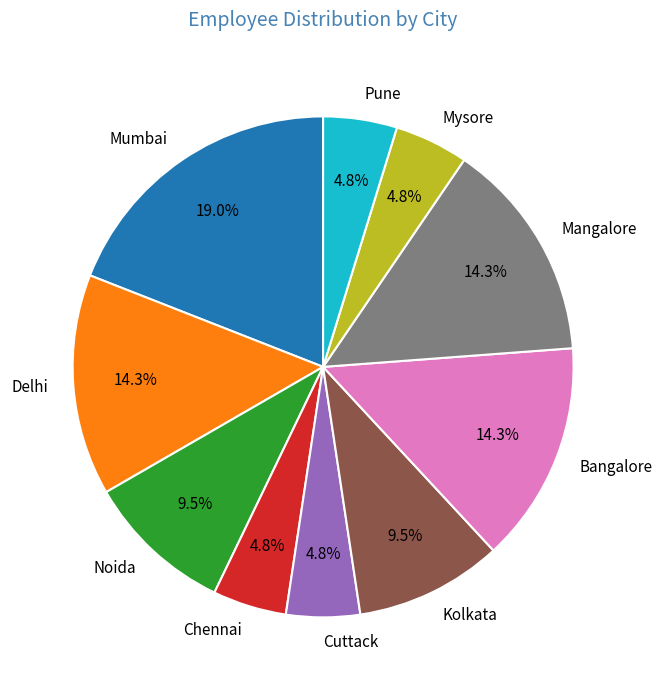

Between Cuttack and Mangalore, which is larger?

Mangalore